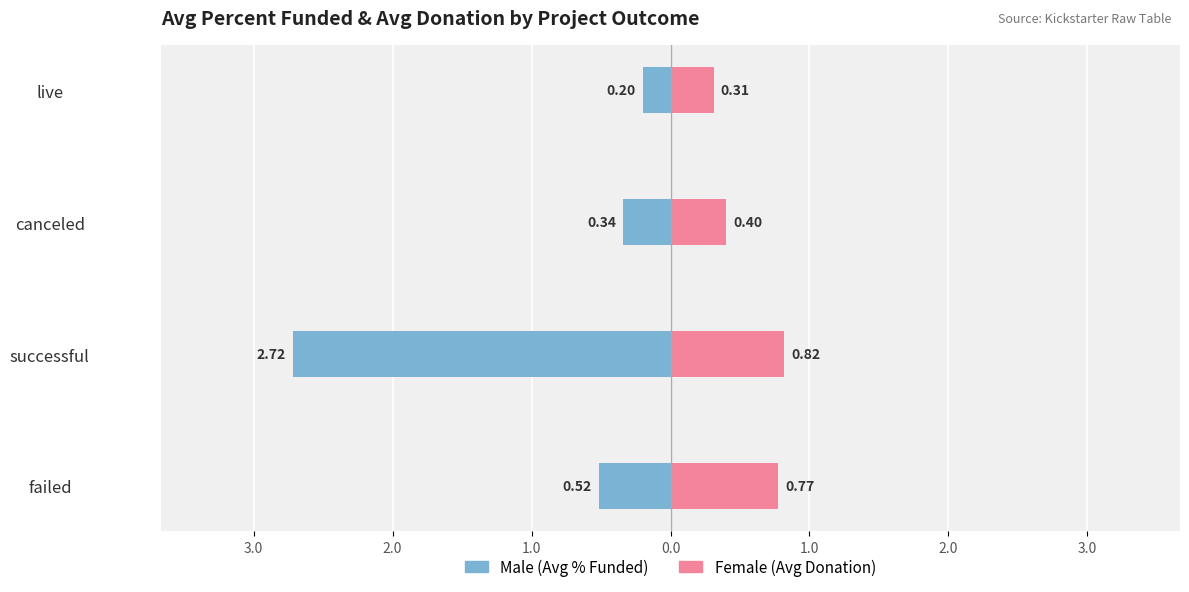

At live, list the series in order from largest to smallest.

Female (Avg Donation), Male (Avg % Funded)